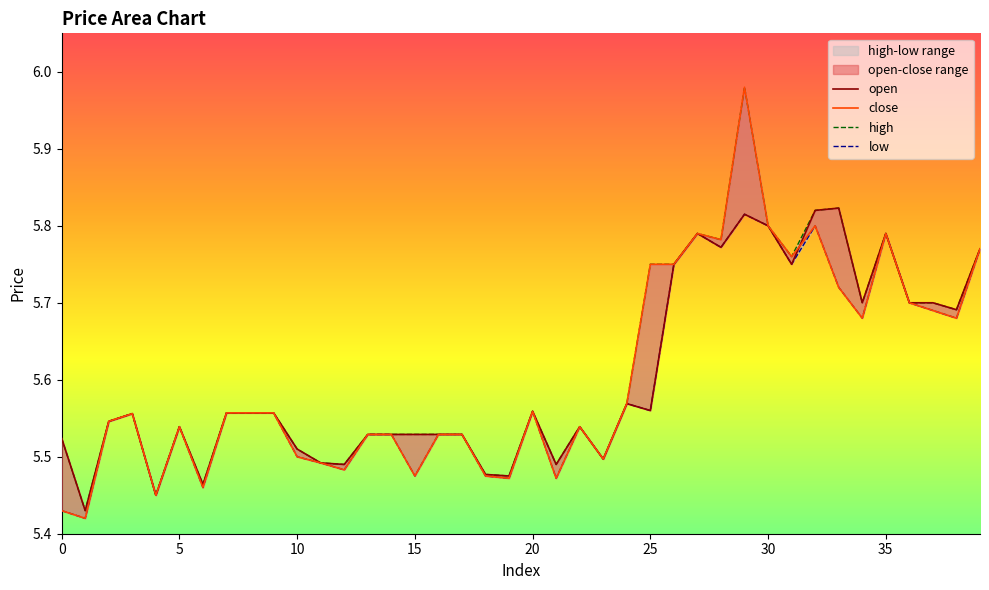

What is the difference between the maximum and minimum values in the high series?

0.6